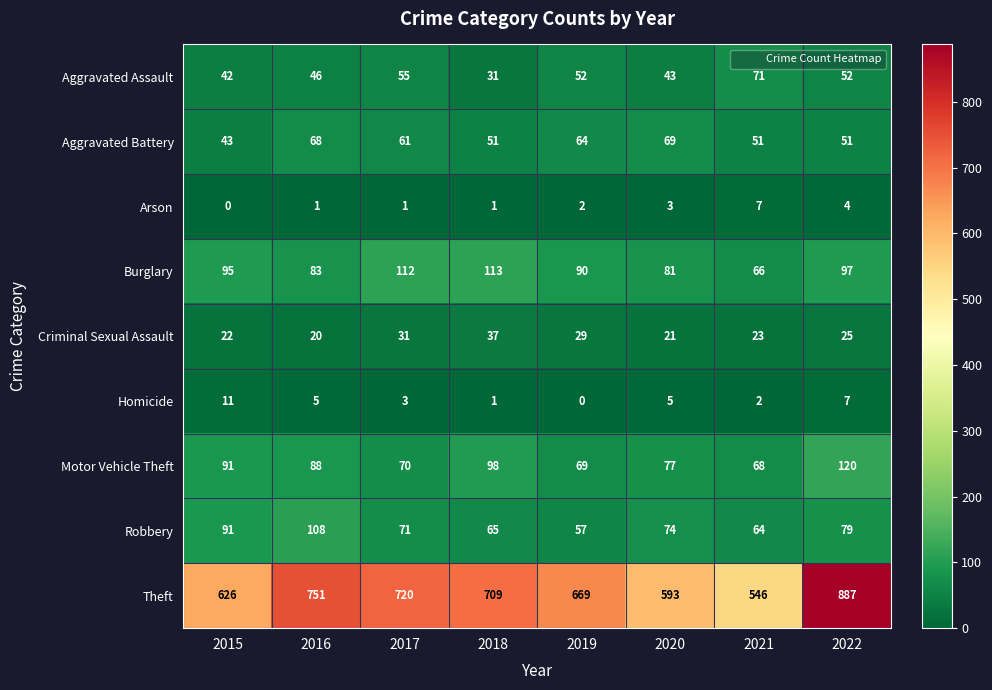

What is the sum of the Theft values at 2017 and 2022?

1607